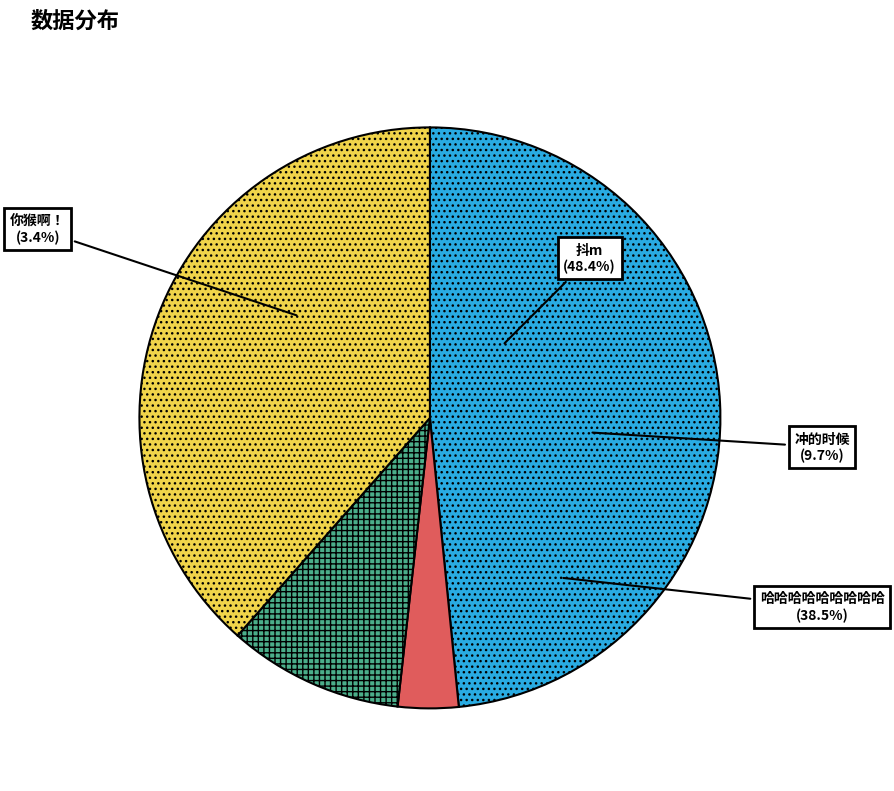

What is the change in value from 冲的时候 to 哈哈哈哈哈哈哈哈哈?

+159.3